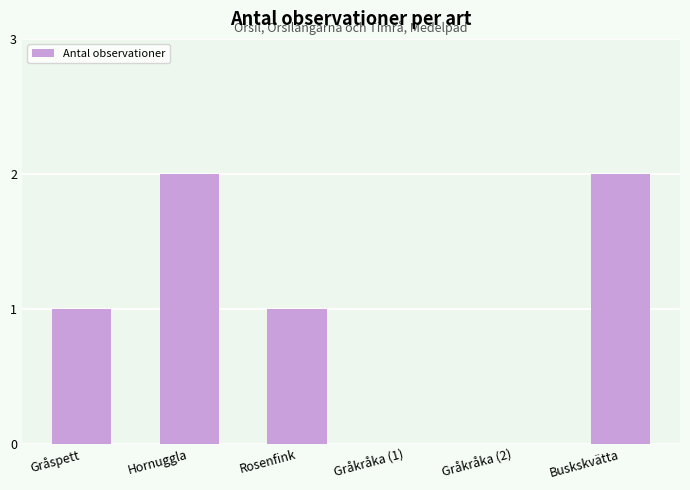

Approximately how many times larger is the value at Gråspett compared to Rosenfink?

1.0